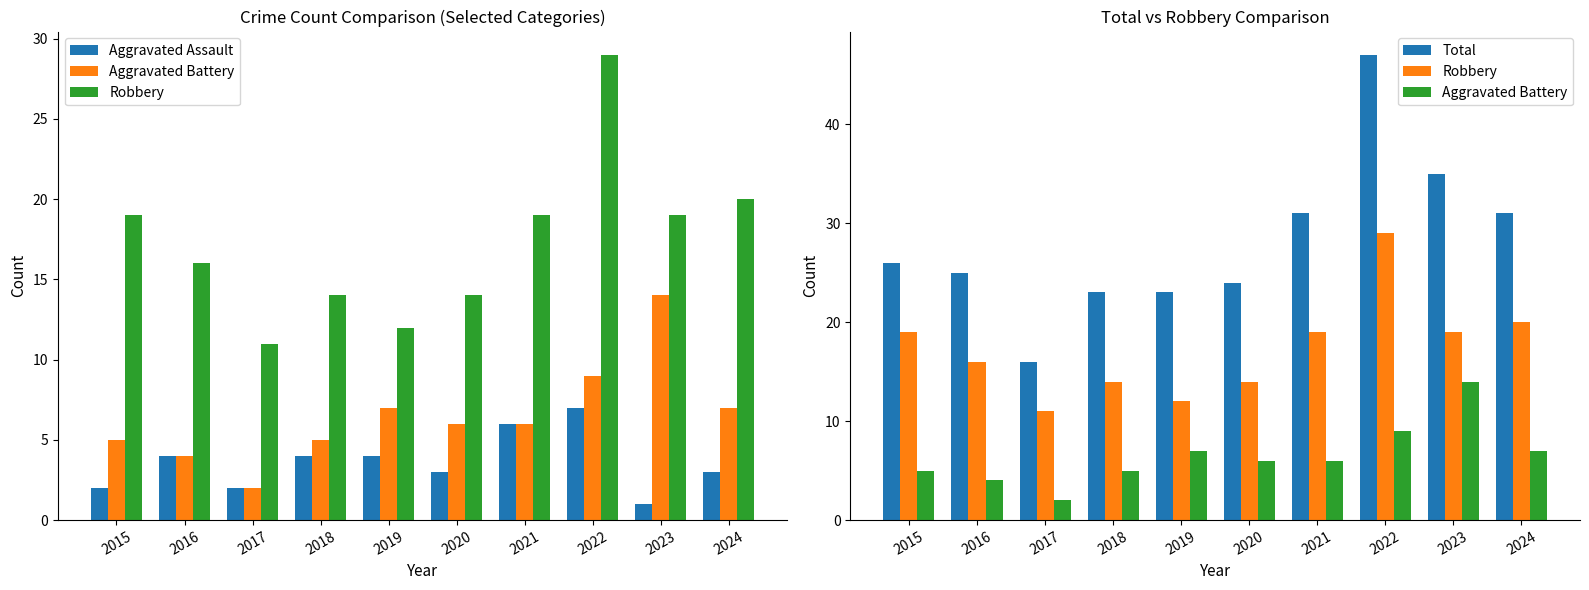

Where does the Total series first go above 26?

2021